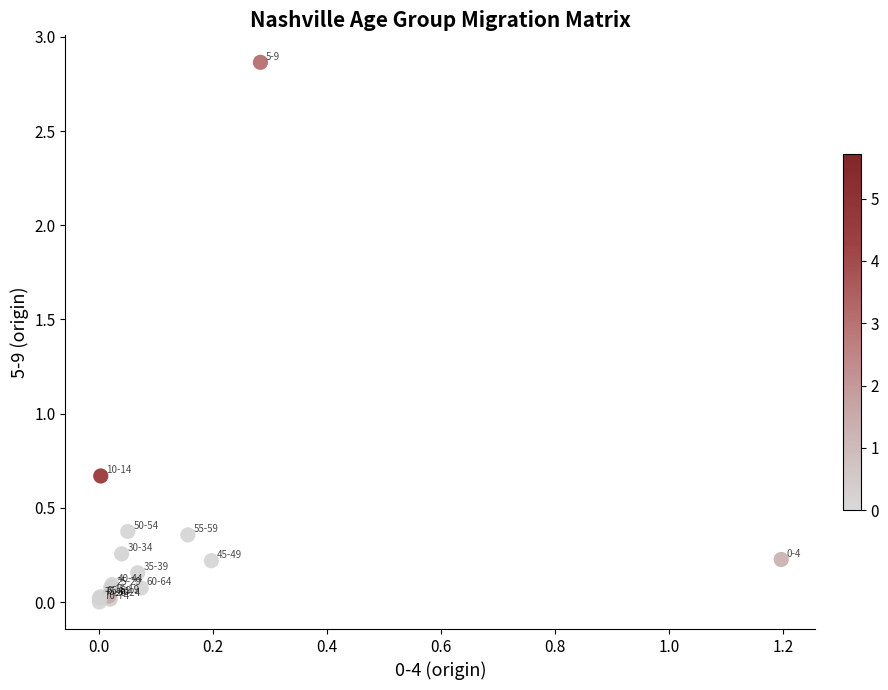

What Y value in the scatter plot is closest to 1?

0.7